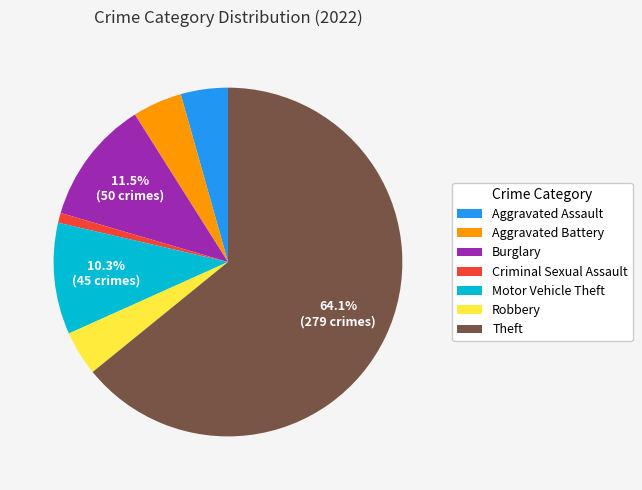

Is the sum of Robbery and Criminal Sexual Assault greater than half?

No